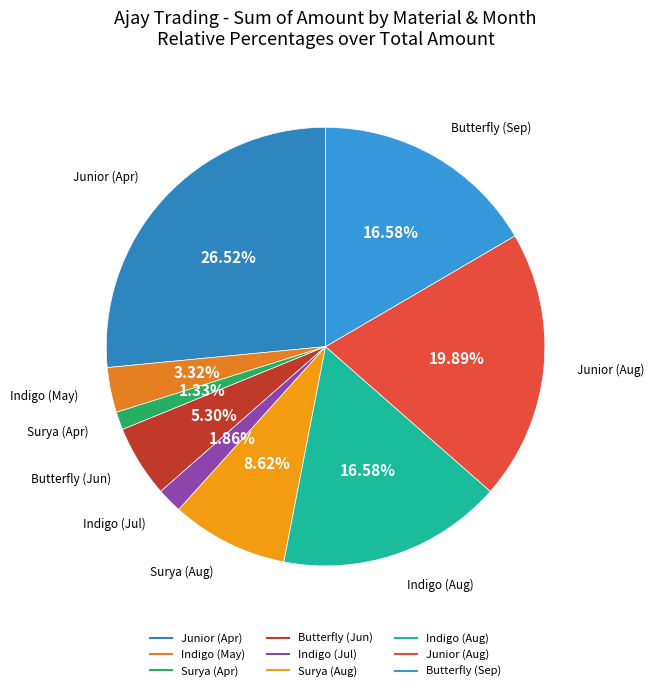

To the nearest percent, what portion does Surya (Aug) represent?

9%